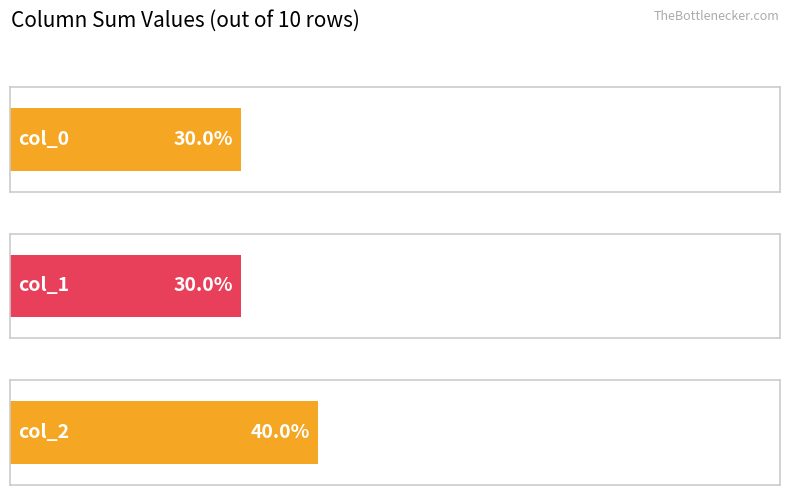

List the series in order of their peak value, lowest first.

0, 1, 2